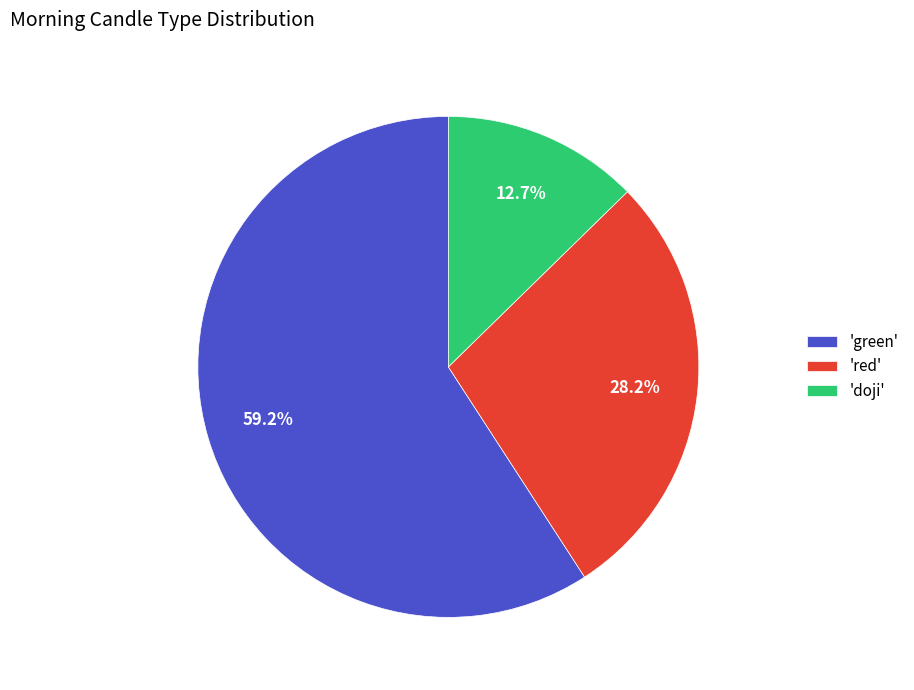

What is the largest slice in the pie chart?

'green'